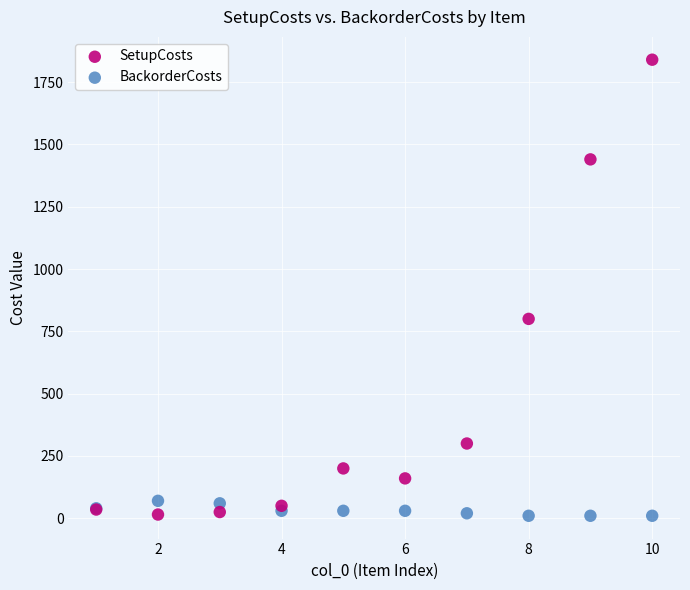

Which series has the largest Y range (max minus min)?

SetupCosts